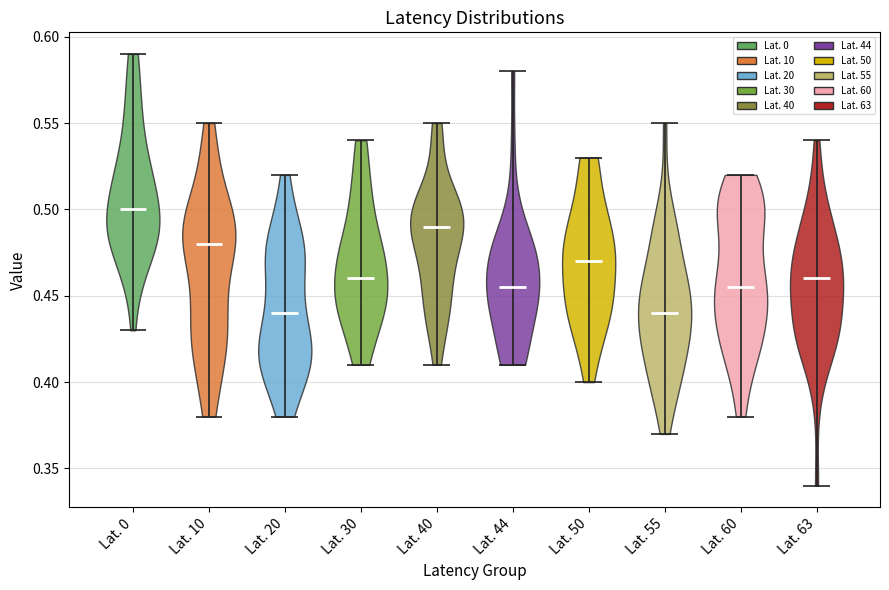

What is the lowest point the violin for Lat. 50 reaches on the y-axis? The values are not printed on the chart, so give them approximately, as read against the axis.

0.400